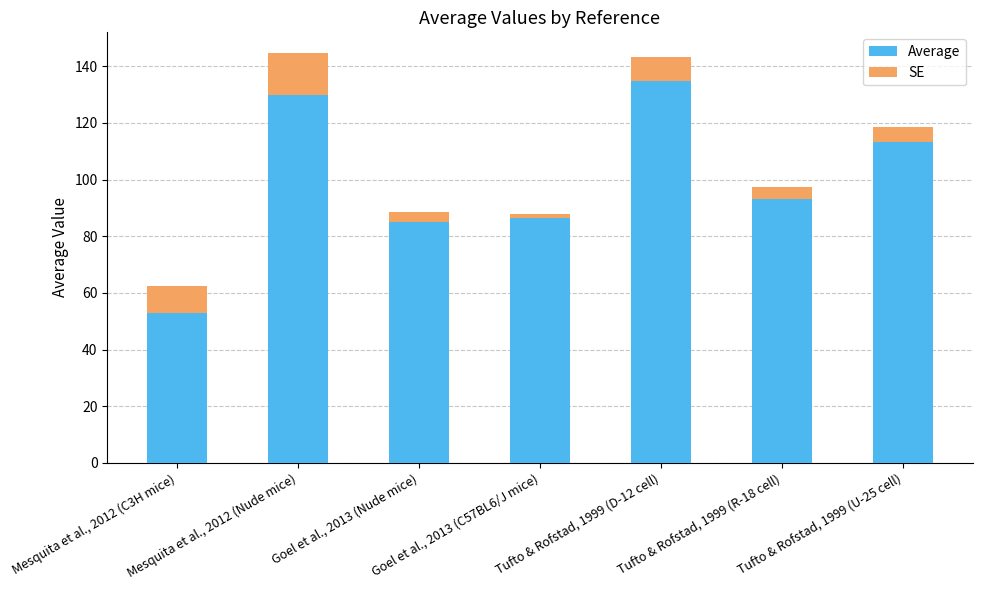

What is the average value of the Average series?

99.4